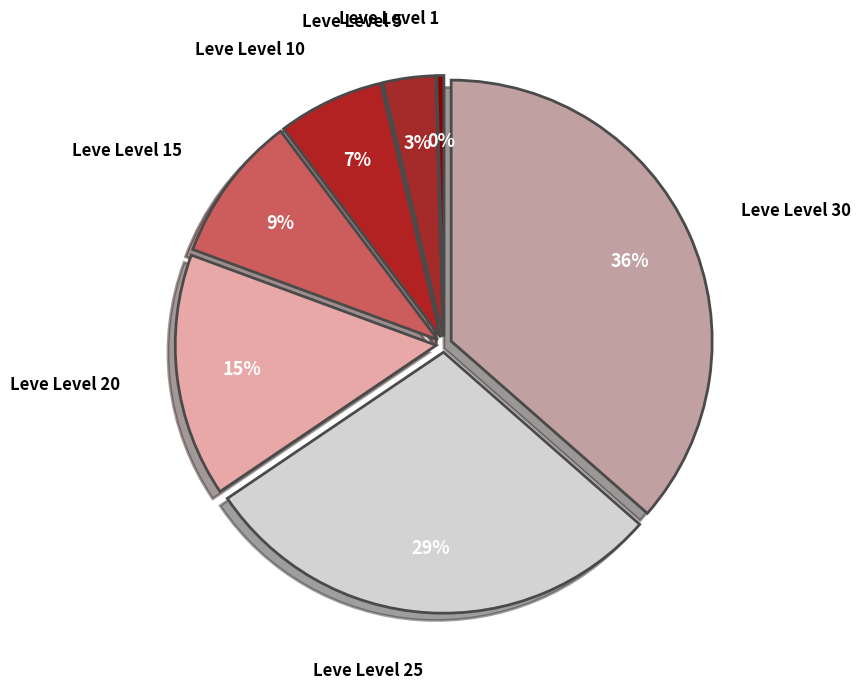

Is there any slice that represents more than half of the pie?

No